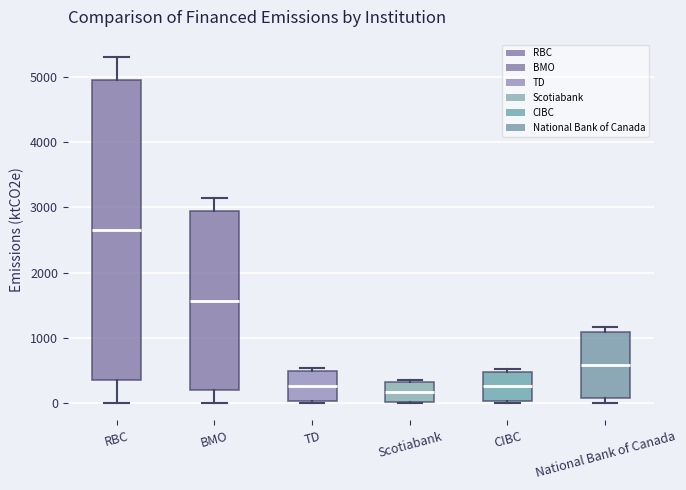

Which box has the highest median line?

RBC